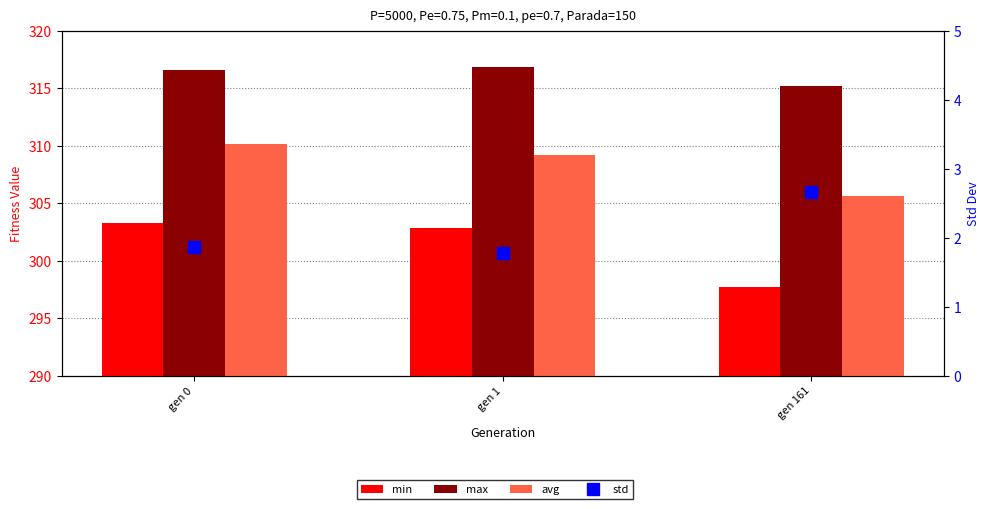

Is it true that max equals 315.2 at gen 161?

True